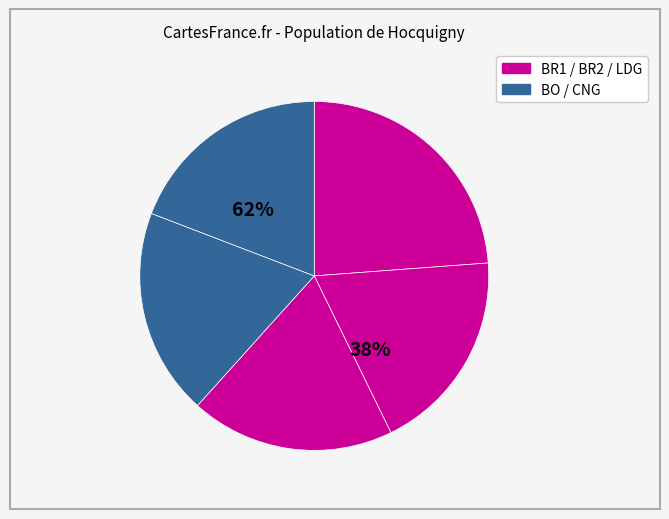

Does BR2 account for over 50% of the chart?

No